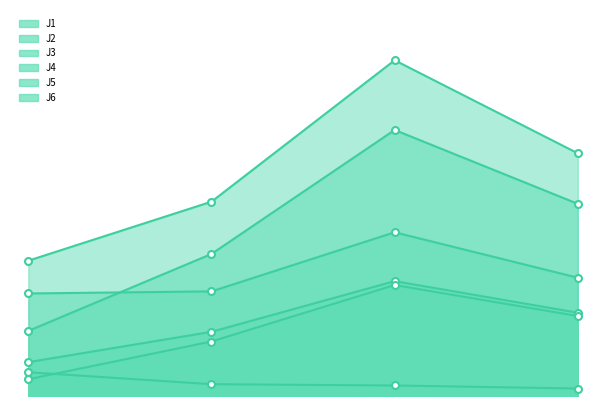

Which has a higher value, 2022-08-08 21:30:00 or 2022-08-08 21:20:00?

2022-08-08 21:30:00